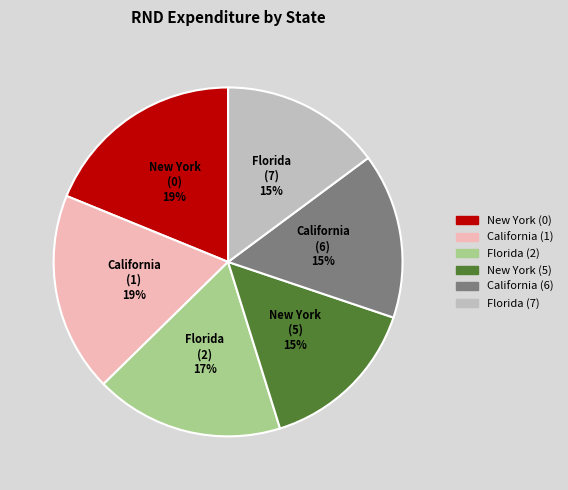

How many slices are in this pie chart?

6